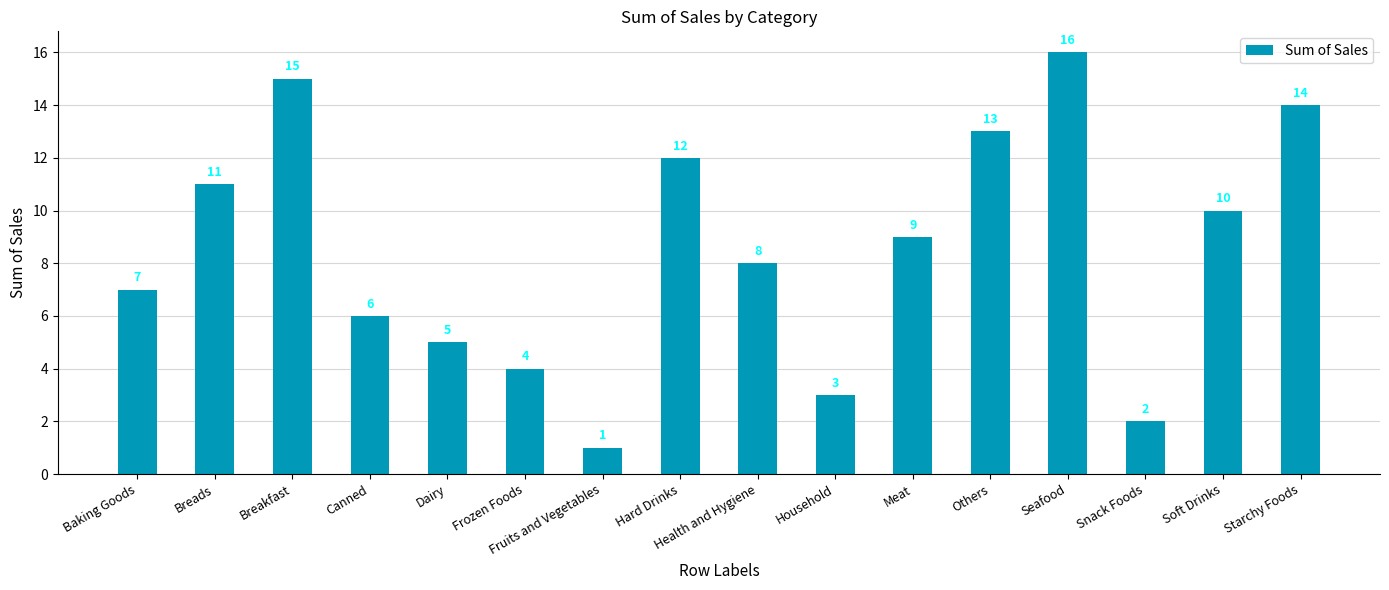

Read the value at Frozen Foods.

4